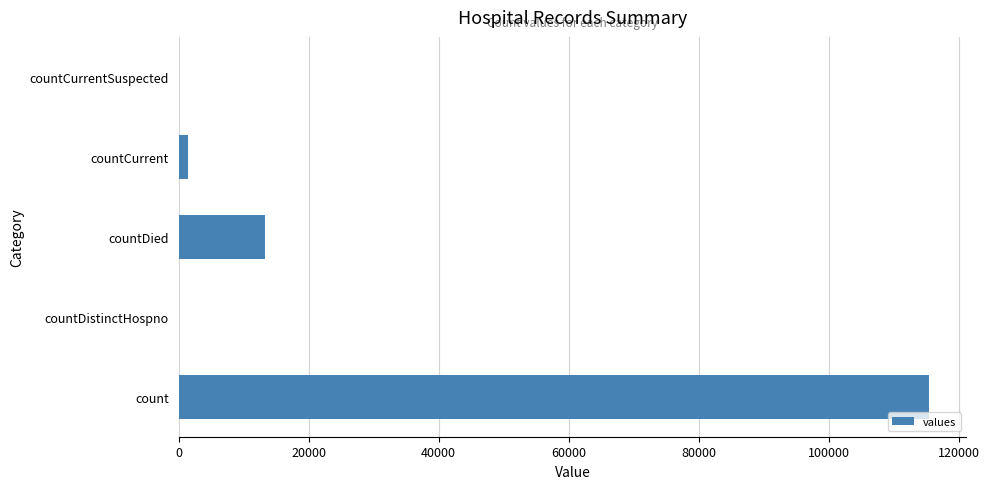

Where is the data nearest to the value 57689?

countDied